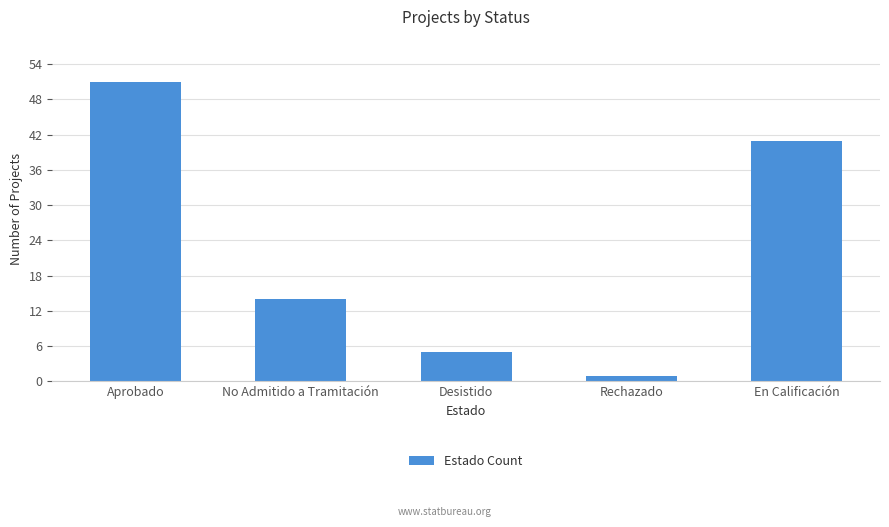

What is the difference between the second highest and minimum values?

40